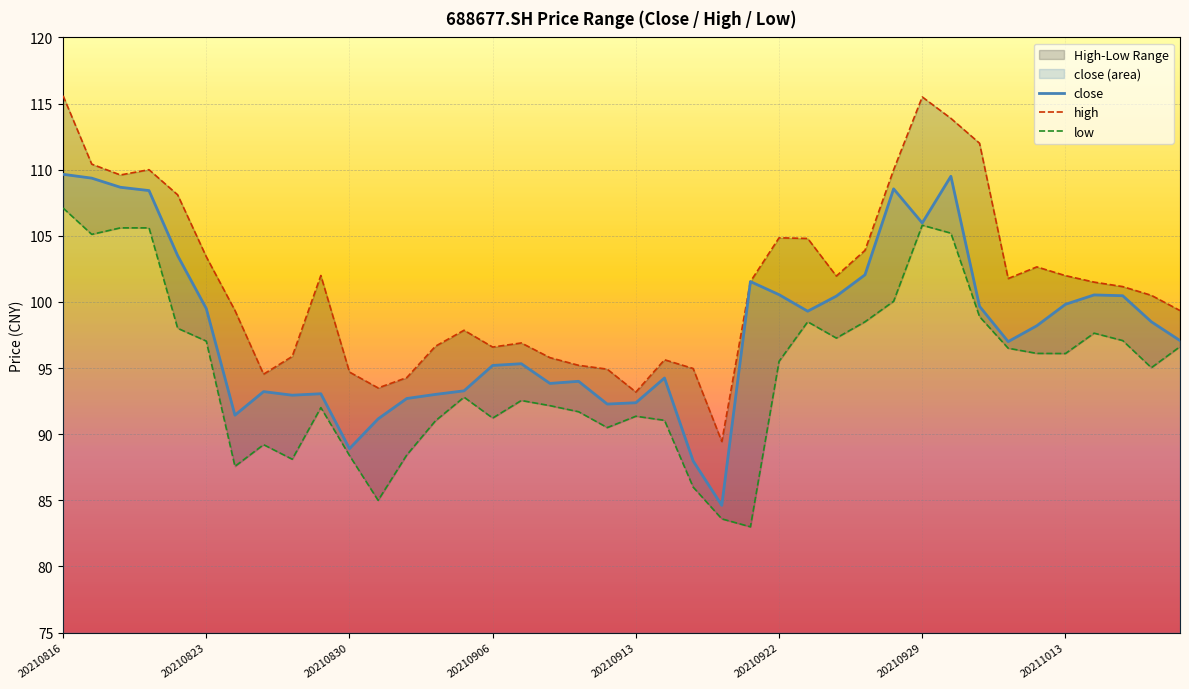

Which category has the highest value in the high series?

20210816